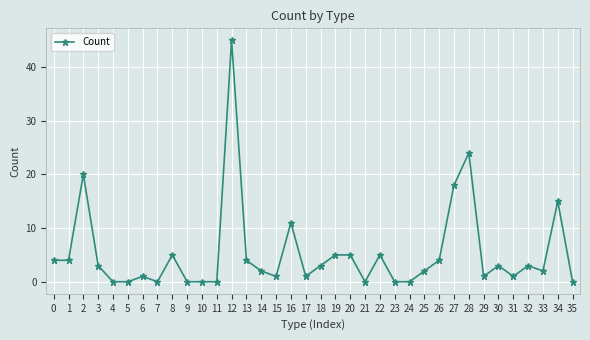

How many lines are shown in the chart?

1